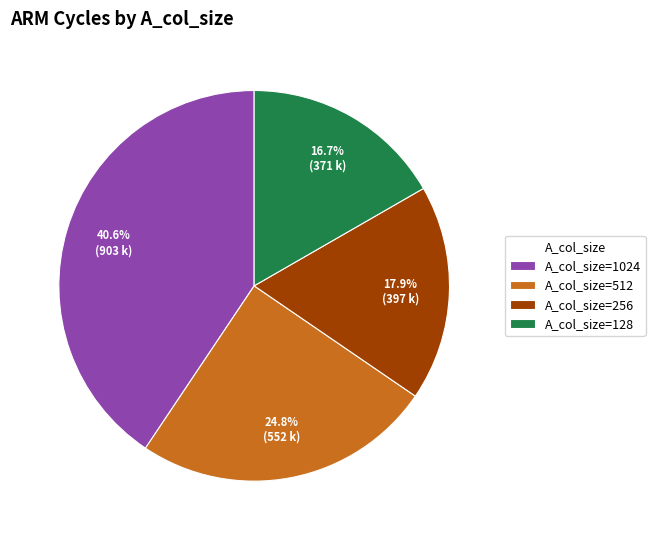

Rank the categories by value from highest to lowest.

A_col_size=1024, A_col_size=512, A_col_size=256, A_col_size=128